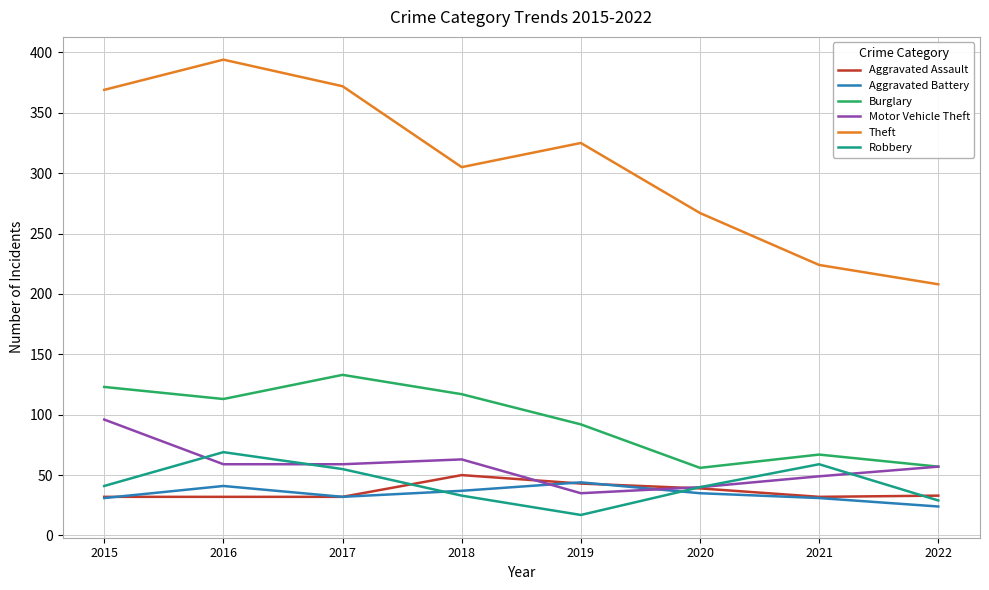

Is it true that Robbery equals 63 at 2015?

False